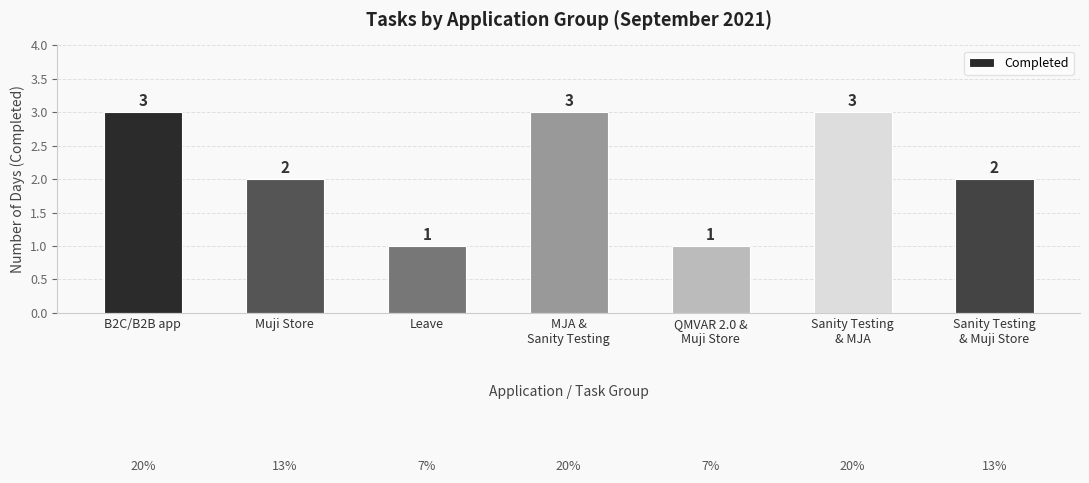

Reading left to right, extract all data points from this chart.

B2C/B2B app=3	Muji Store=2	Leave=1	MJA &
Sanity Testing=3	QMVAR 2.0 &
Muji Store=1	Sanity Testing
& MJA=3	Sanity Testing
& Muji Store=2